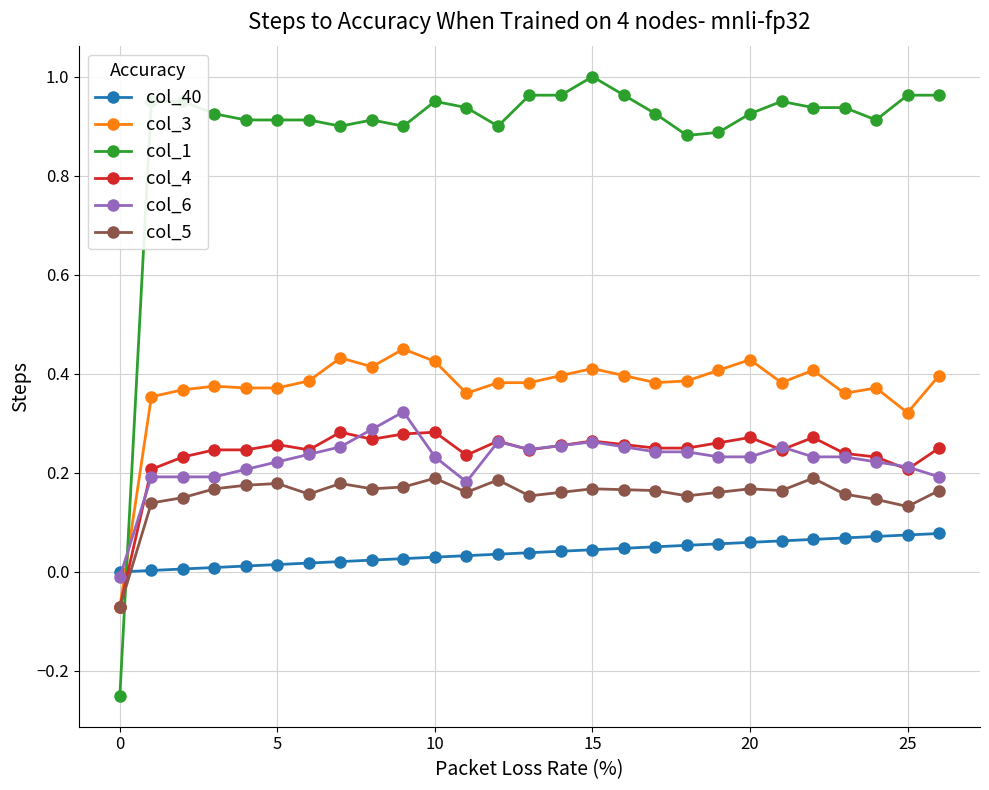

Is this an area chart (filled region under the line)?

No